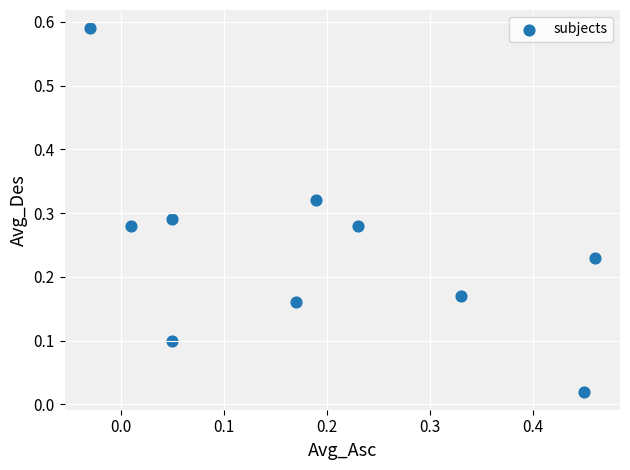

What is the range of X values (max minus min)?

0.5